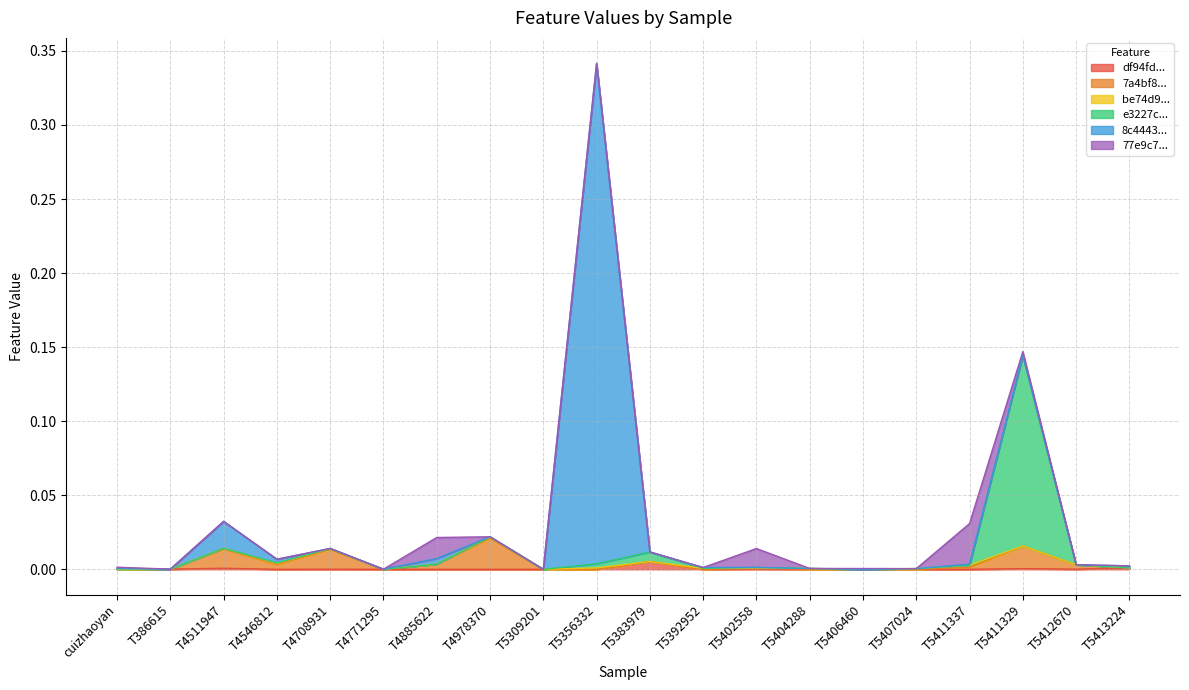

How many lines are shown in the chart?

6